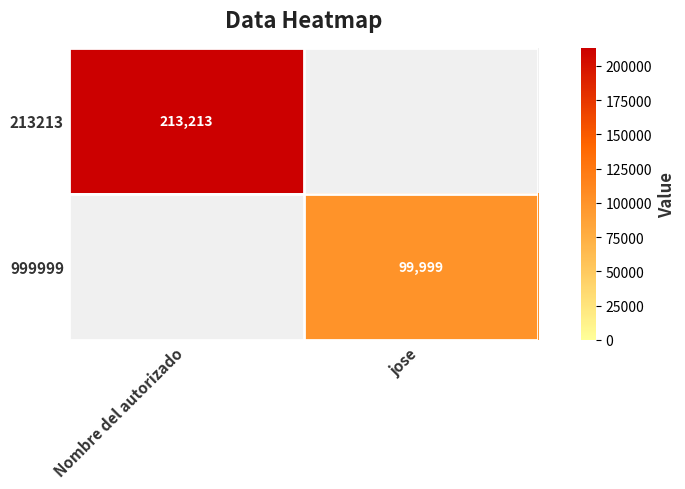

The 213213 series shows 213213 at Nombre del autorizado. True or false?

True